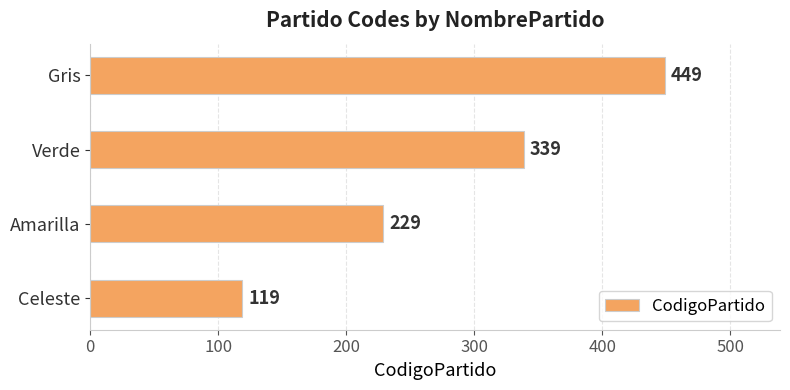

Reading top to bottom, list all the values displayed in this chart.

Gris=449	Verde=339	Amarilla=229	Celeste=119